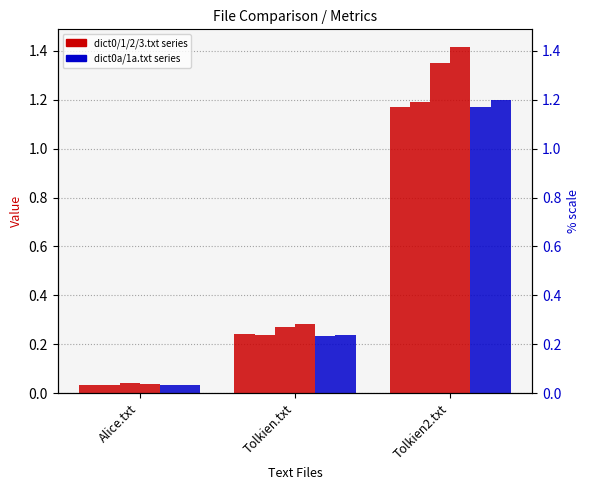

The value of dict0a.txt at Tolkien.txt is 0.2. True or false?

True